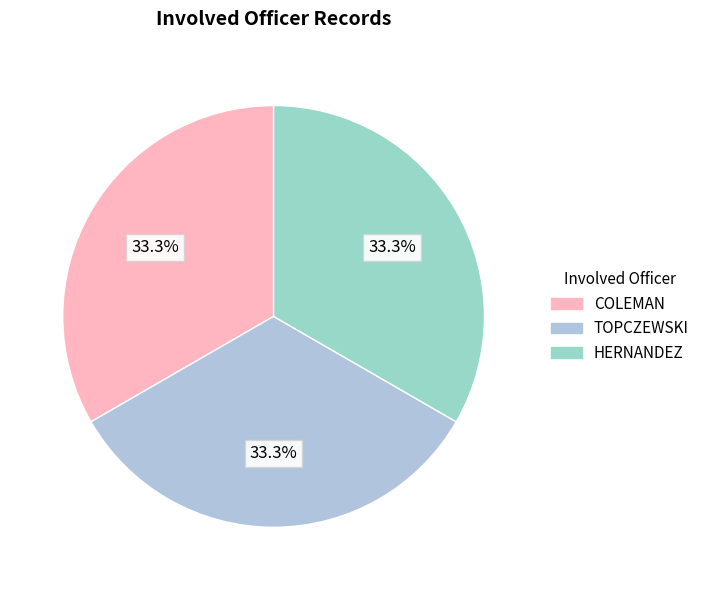

To the nearest percent, what is the difference between the largest and smallest slice percentages?

0%